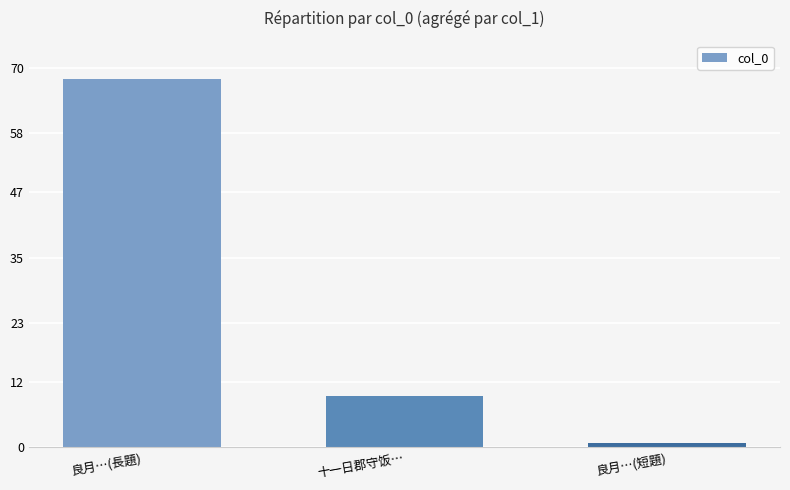

Reading left to right, transcribe all the data shown in this chart.

68.0	9.4	0.8